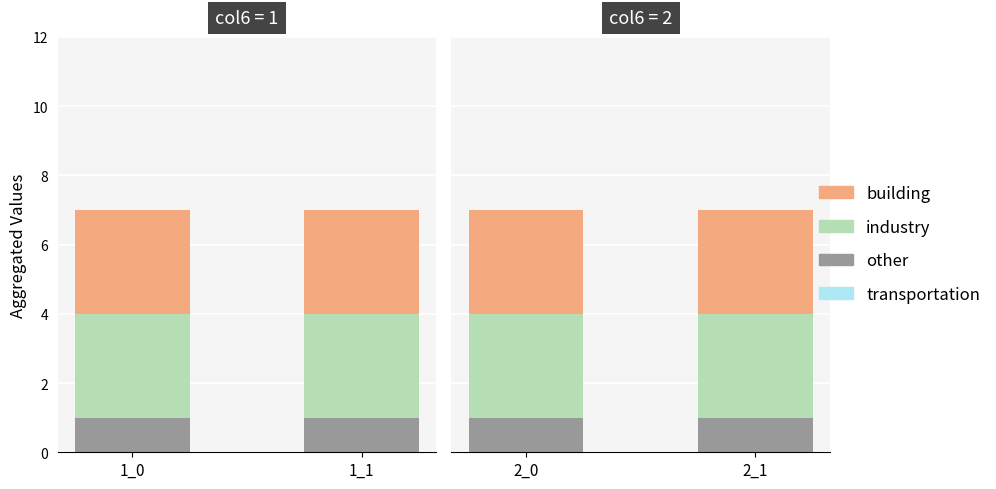

Rank the series by their maximum value, from highest to lowest.

industry, building, other, transportation